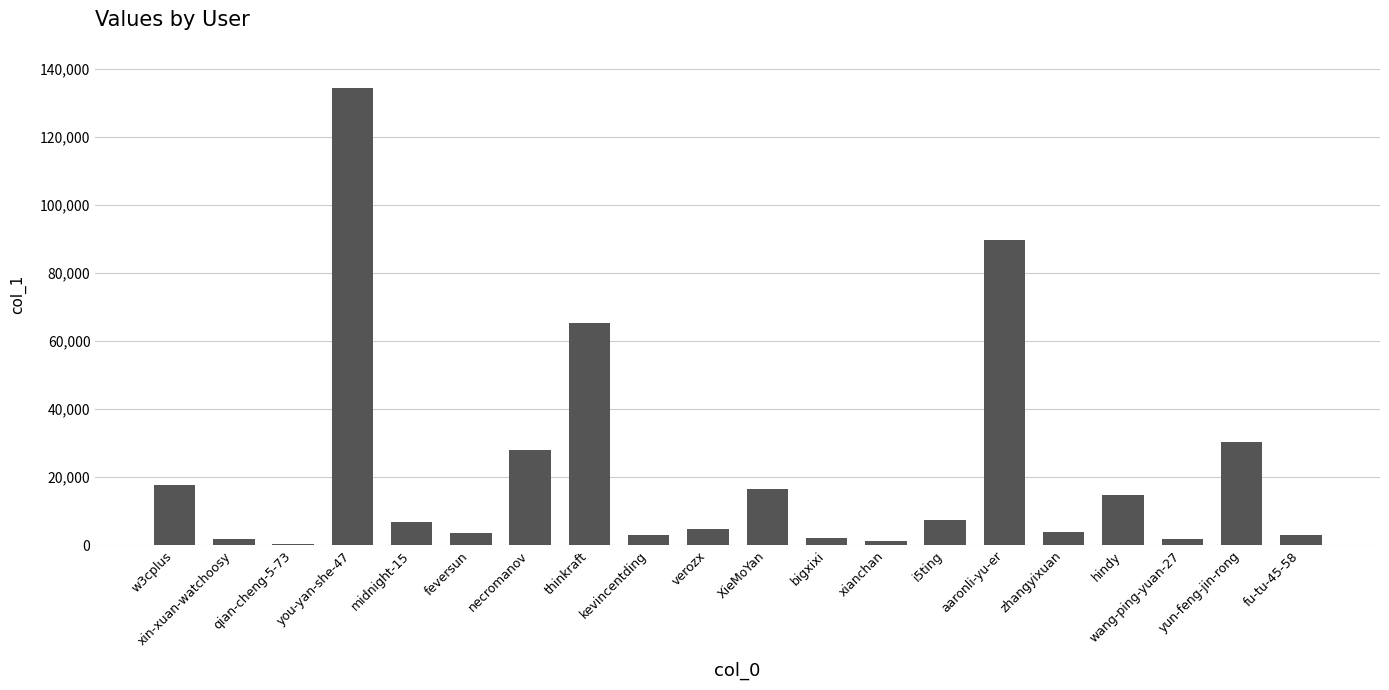

What is the sum of all values?

434940